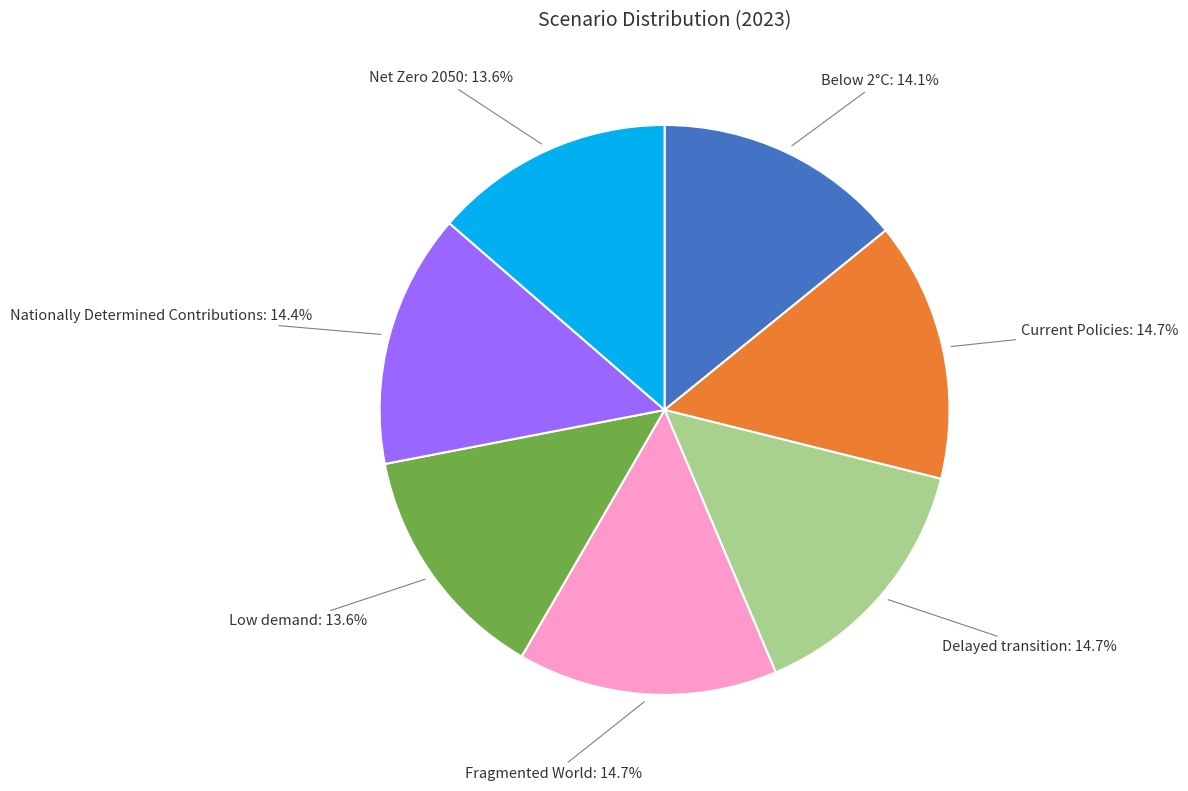

To the nearest percent, what is the difference between the Low demand and Below 2°C slice percentages?

1%